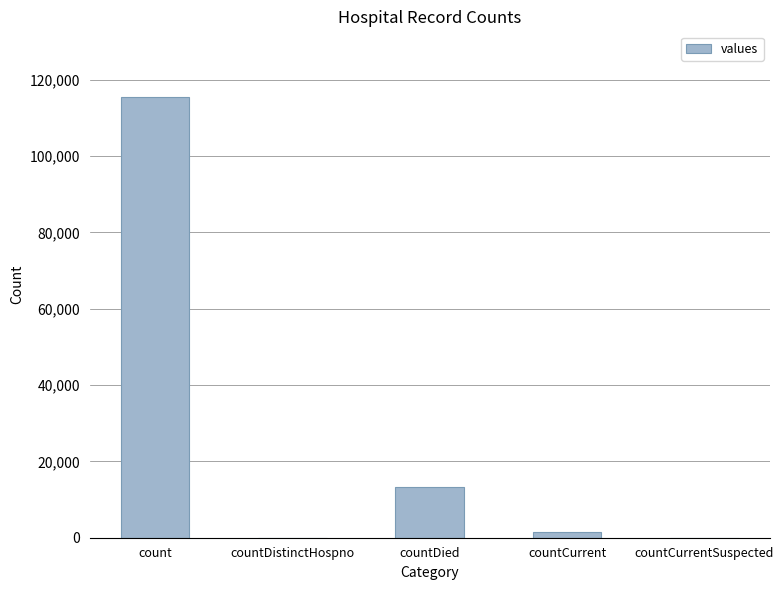

What is the sum of the values at countDistinctHospno and countDied?

13343